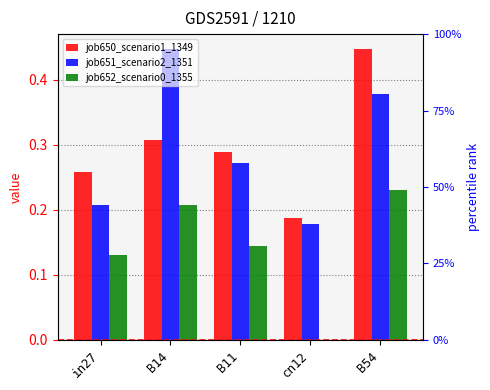

At how many categories does at least one series exceed 0?

5